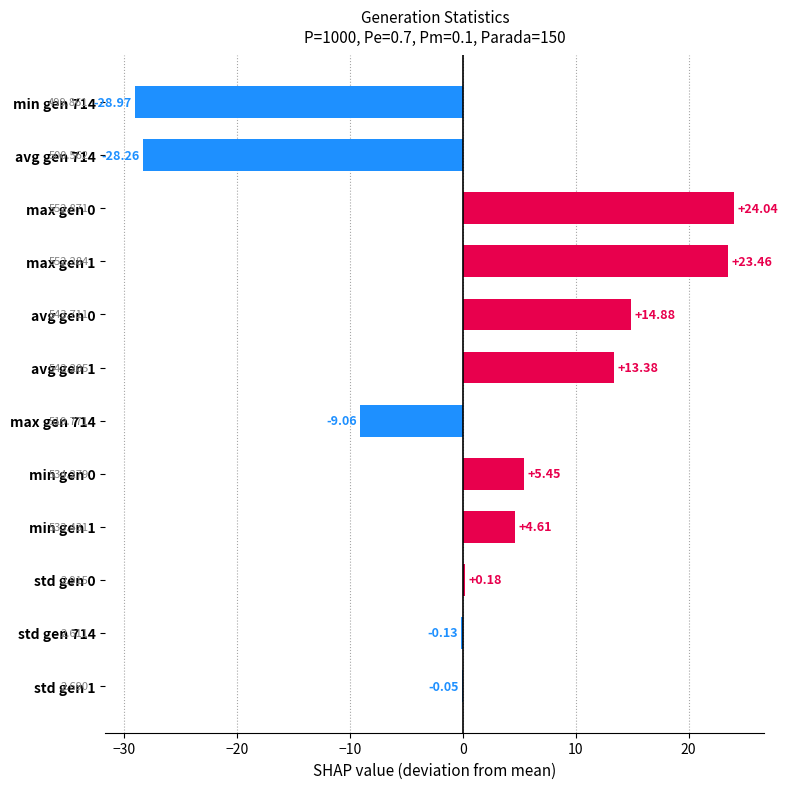

How many categories are shown in the chart?

12